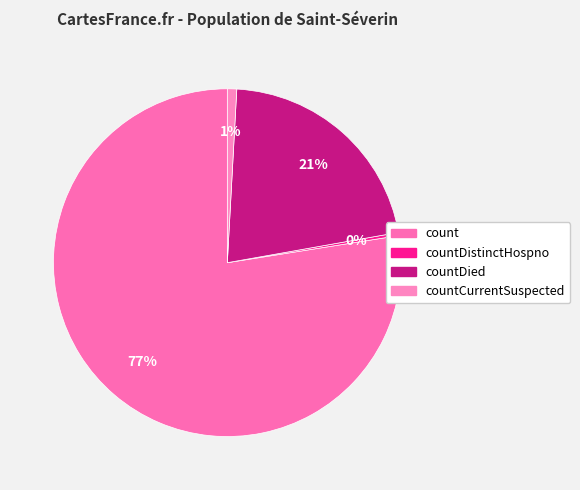

The countCurrentSuspected slice represents 1% of the pie. True or false?

True